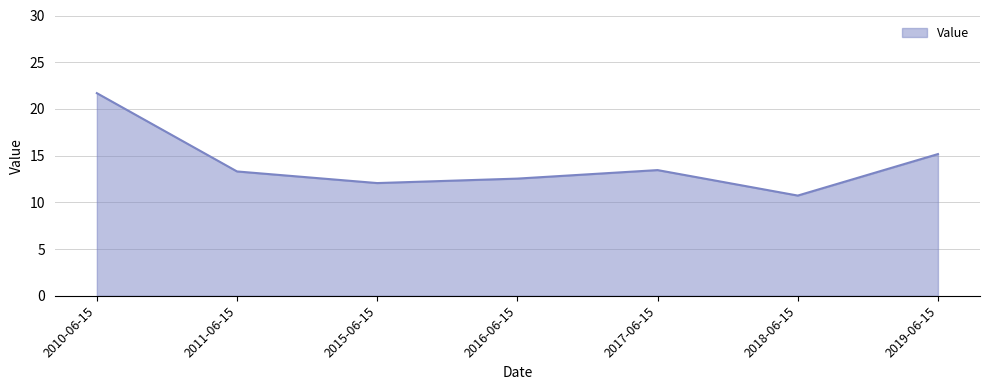

What is the average value?

14.1